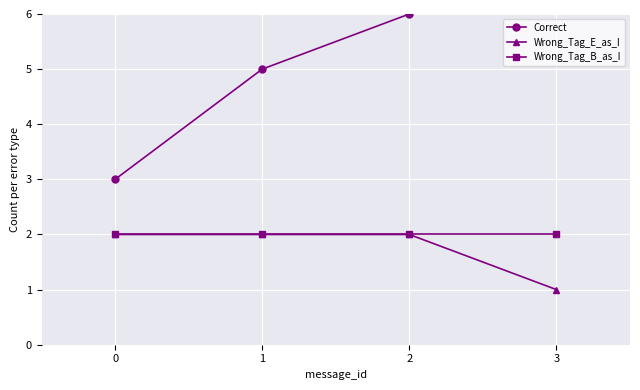

What is the value of the Wrong_Tag_B_as_I point at the 4th from the left?

2